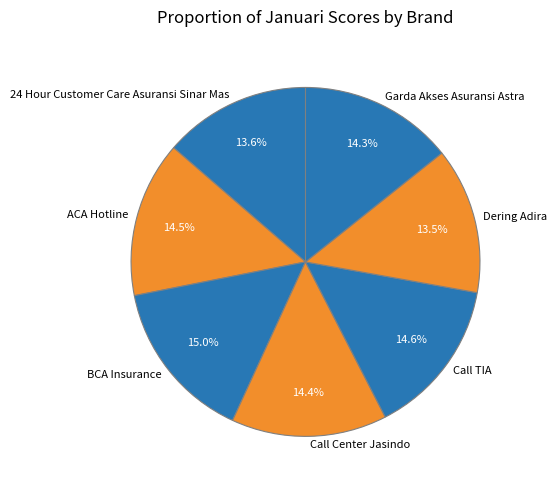

The BCA Insurance slice represents 15% of the pie. True or false?

True